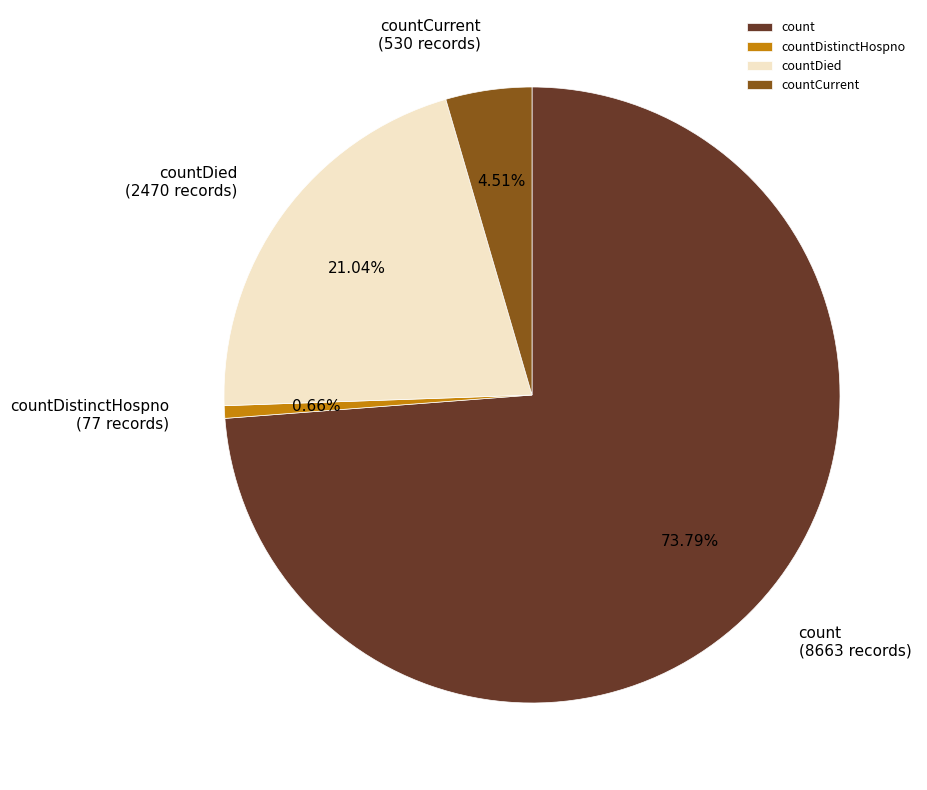

Rank the categories by value from highest to lowest.

count, countDied, countCurrent, countDistinctHospno